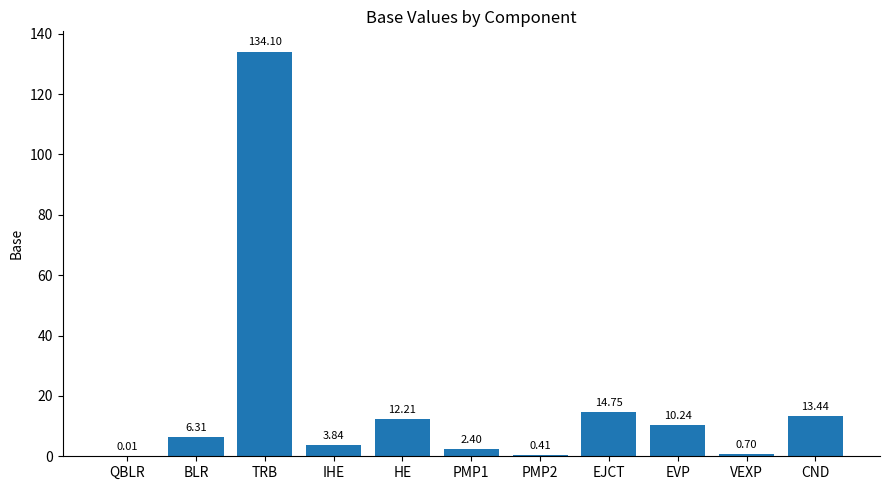

Does the chart contain stacked bars?

No